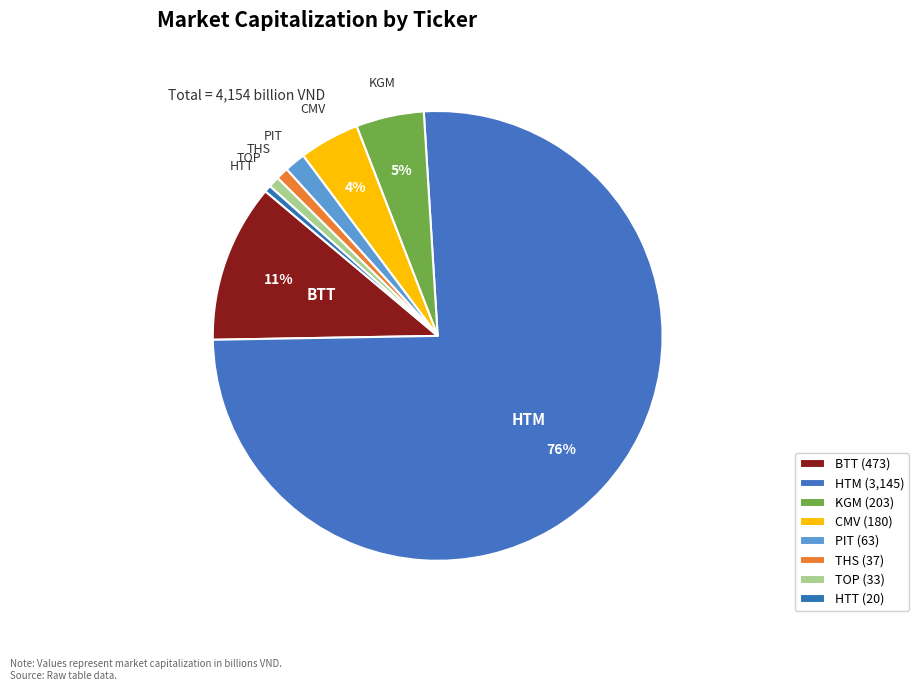

To the nearest percent, what is the difference between the largest and smallest slice percentages?

75%